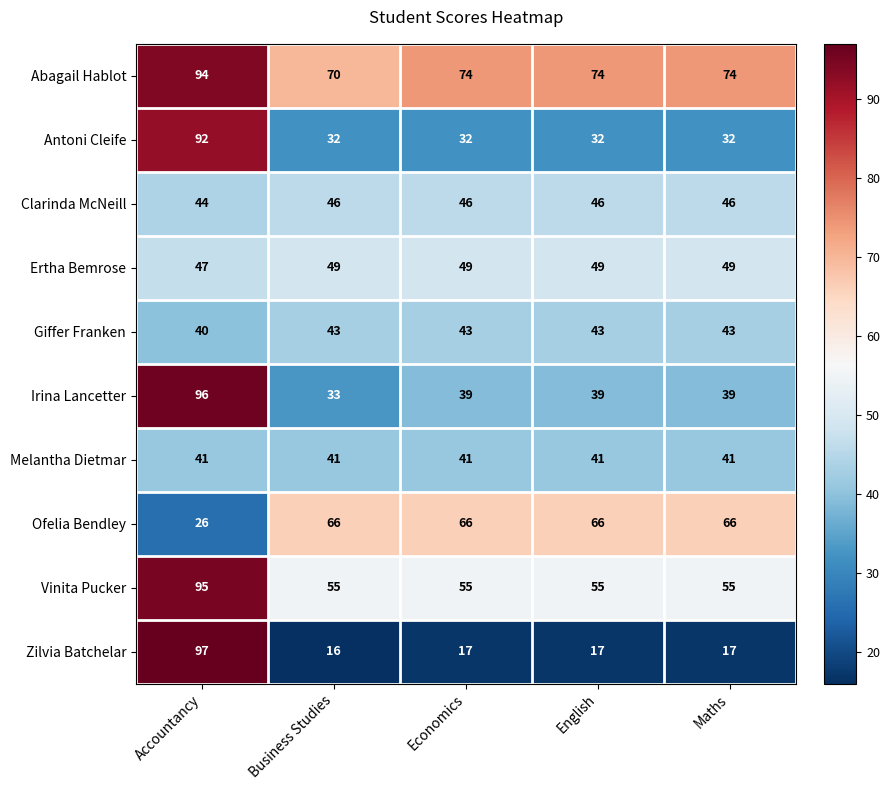

True or false: Ofelia Bendley has a value of 90 at Business Studies.

False